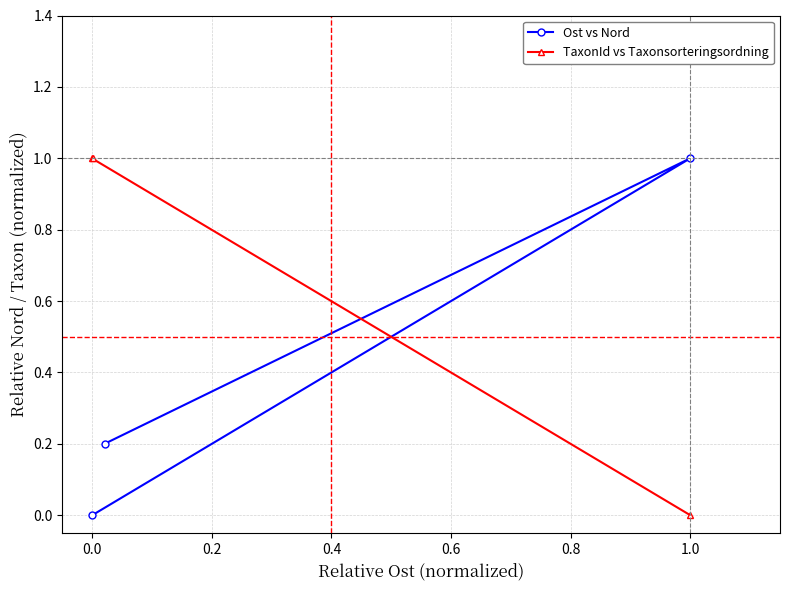

What are all the series names shown in the legend?

Ost vs Nord, TaxonId vs Taxonsorteringsordning